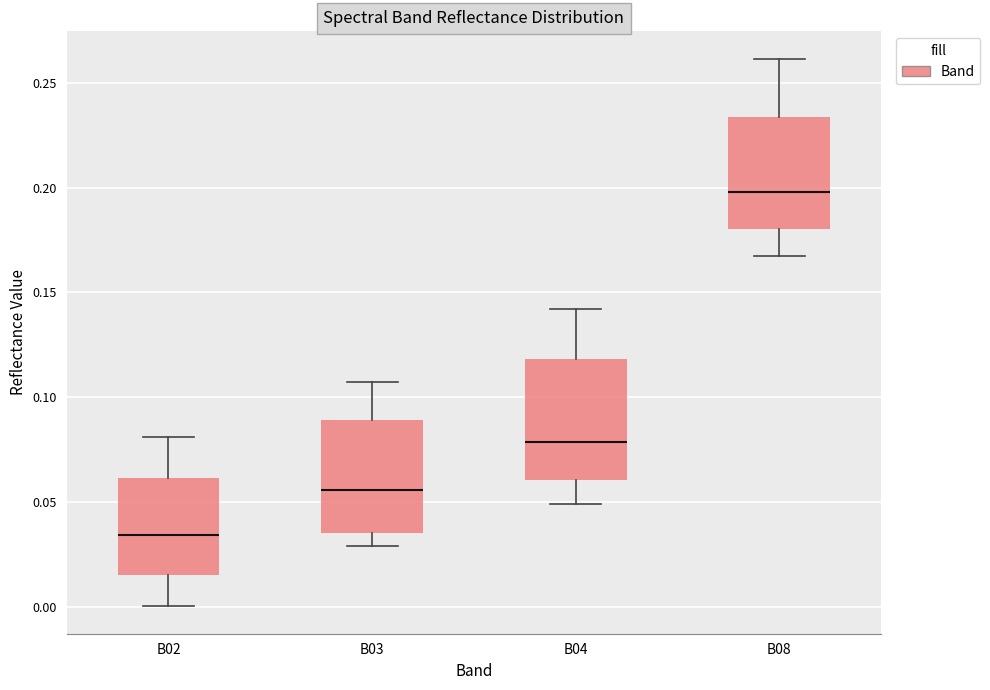

Reading left to right, transcribe this box plot: for each box, give where its median line is, the range the box spans, and where its two whiskers end, as read against the y-axis. The values are not printed on the chart, so give them approximately, as read against the axis.

B02: median 0.035, box 0.015 to 0.060, whiskers 0.000 to 0.080
B03: median 0.055, box 0.035 to 0.090, whiskers 0.030 to 0.105
B04: median 0.080, box 0.060 to 0.120, whiskers 0.050 to 0.140
B08: median 0.200, box 0.180 to 0.235, whiskers 0.165 to 0.260